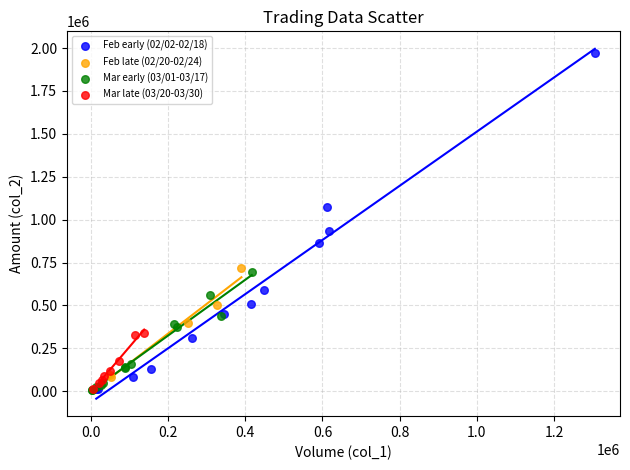

Which series has the largest Y range (max minus min)?

Feb early (02/02-02/18)